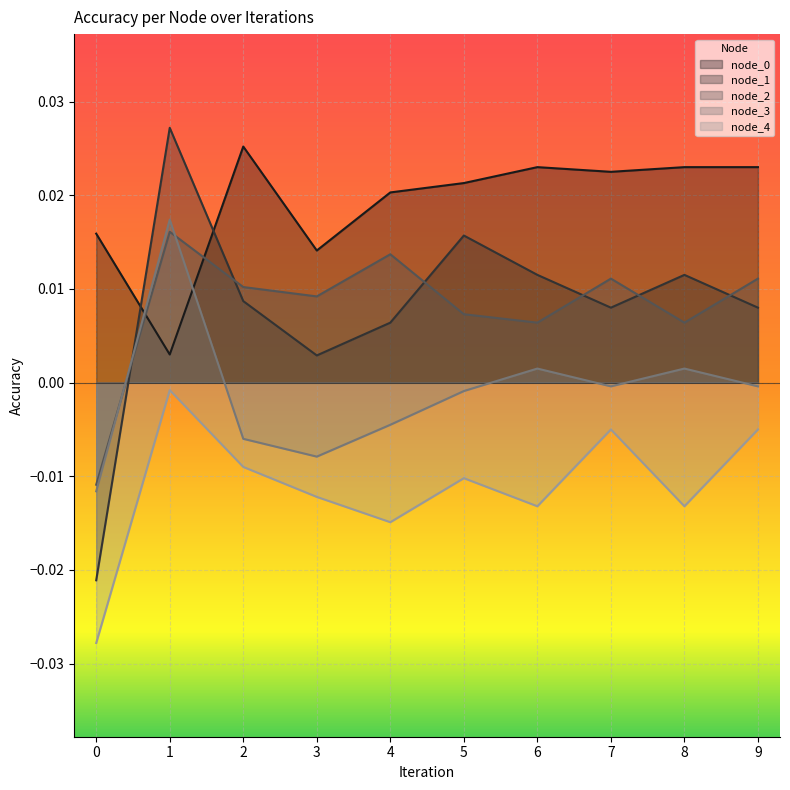

How many values in the node_3 series exceed 0?

3